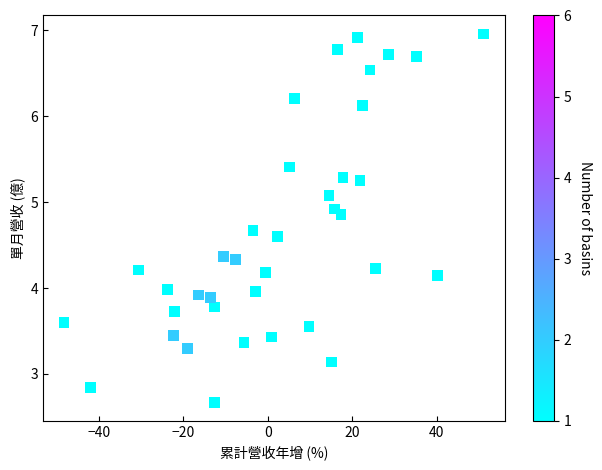

What is the range of X values (max minus min)?

99.4